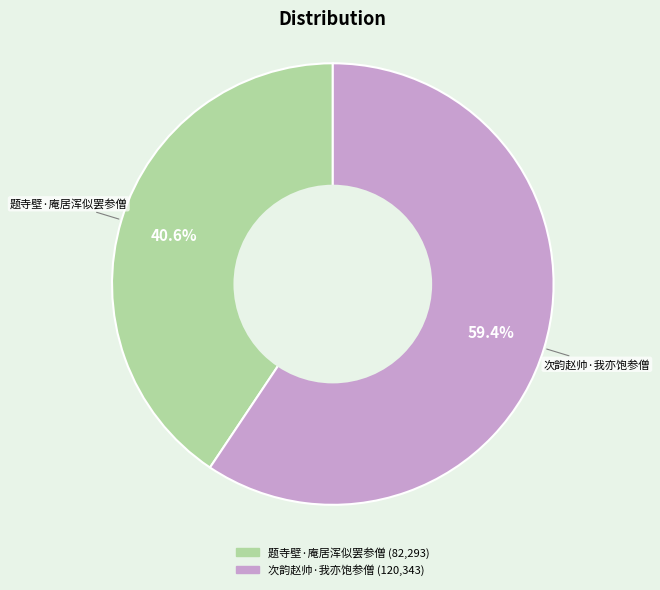

What is the largest slice in the pie chart?

次韵赵帅·我亦饱参僧